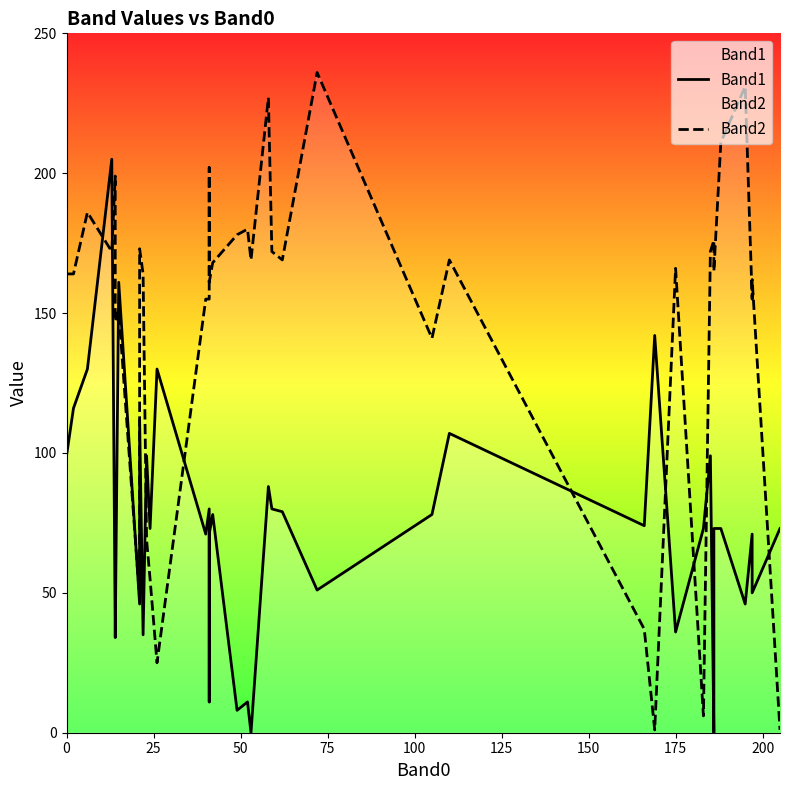

Is the value of Band2 at 23 greater than the value of Band1 at 18?

Yes